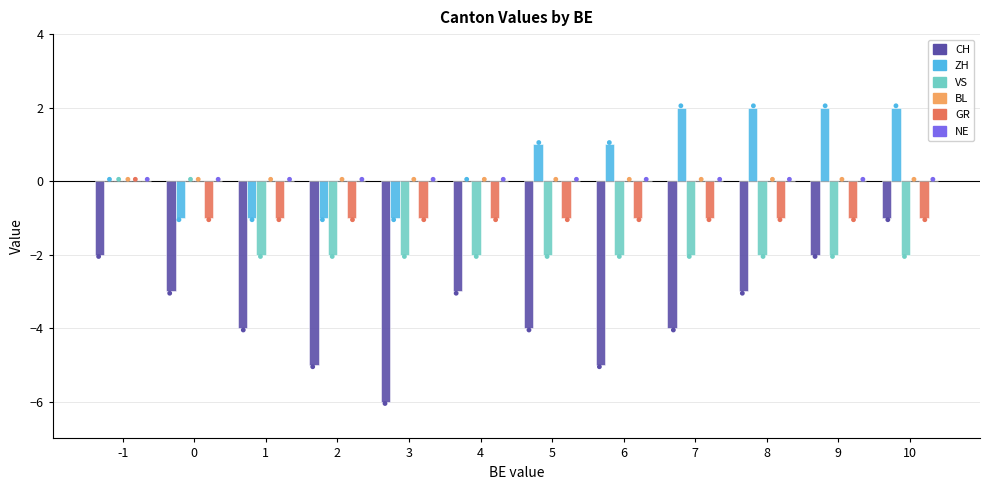

What are all the series names shown in the legend?

CH, ZH, VS, BL, GR, NE